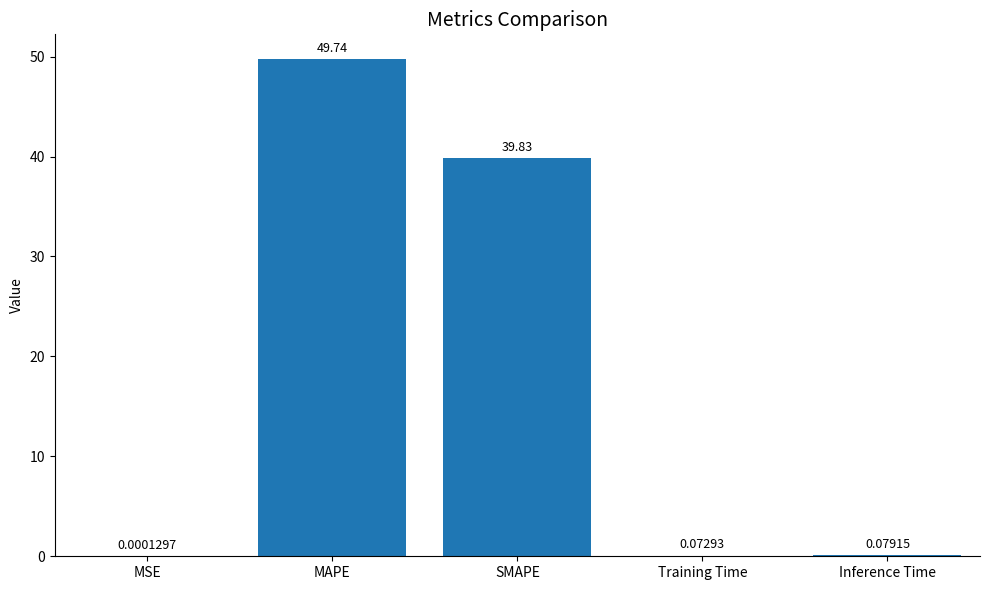

Count the number of categories in the chart.

5